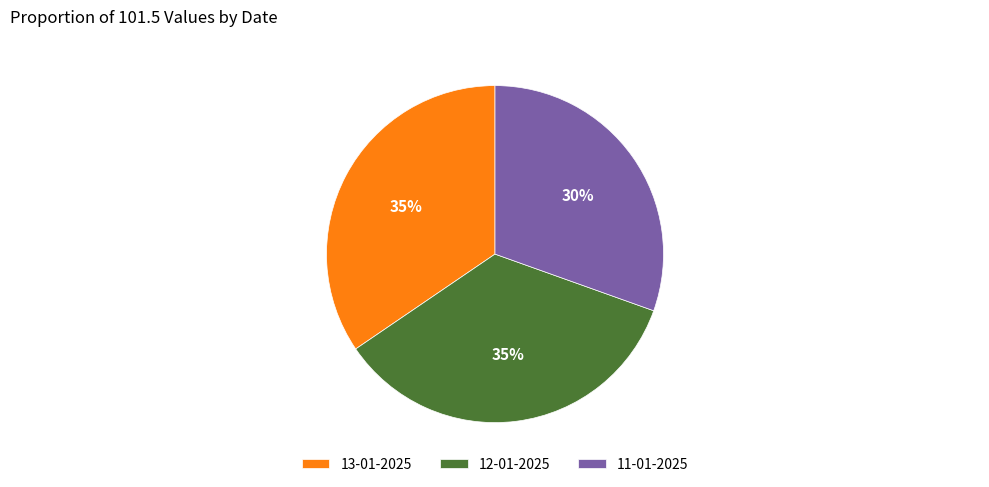

Count the number of slices in the pie.

3